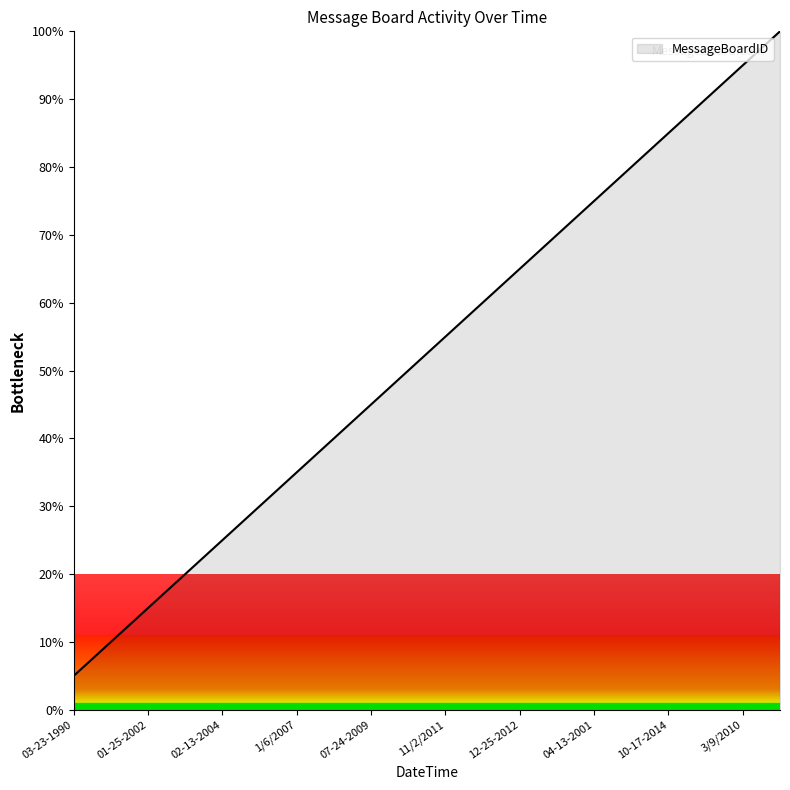

Does the chart have visible grid lines?

No